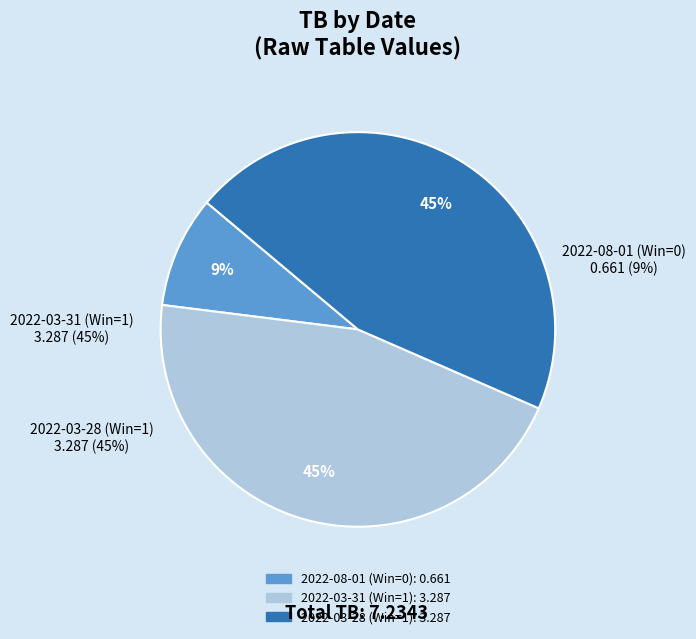

Is it true that 2022-08-01 (Win=0) is 14% of the pie?

False